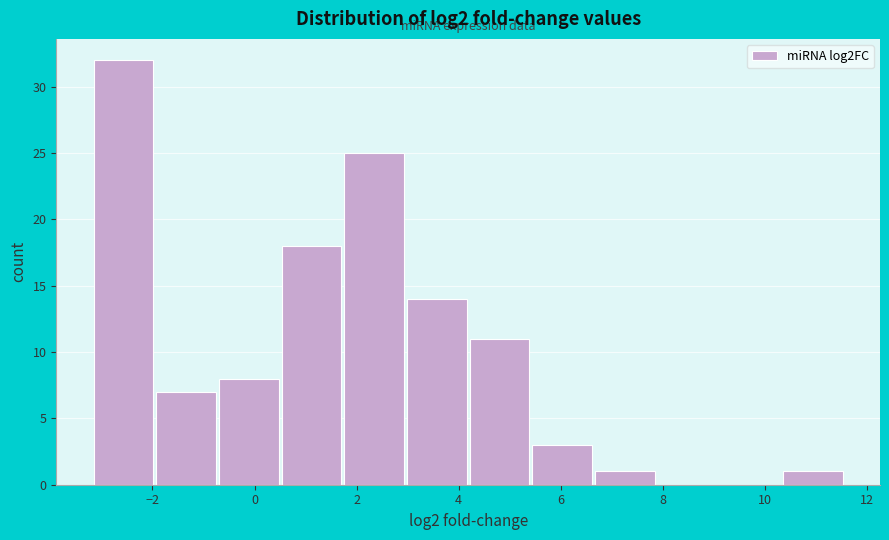

Reading left to right, transcribe this chart: for each bar, give the range it covers on the x-axis and its height. Neither the bar edges nor the heights are printed on the chart, so give them approximately, as read against the axes.

-3.2 to -2.0: 32
-2.0 to -0.6: 7
-0.6 to 0.6: 8
0.6 to 1.8: 18
1.8 to 3.0: 25
3.0 to 4.2: 14
4.2 to 5.4: 11
5.4 to 6.6: 3
6.6 to 7.8: 1
7.8 to 9.2: 0
9.2 to 10.4: 0
10.4 to 11.6: 1